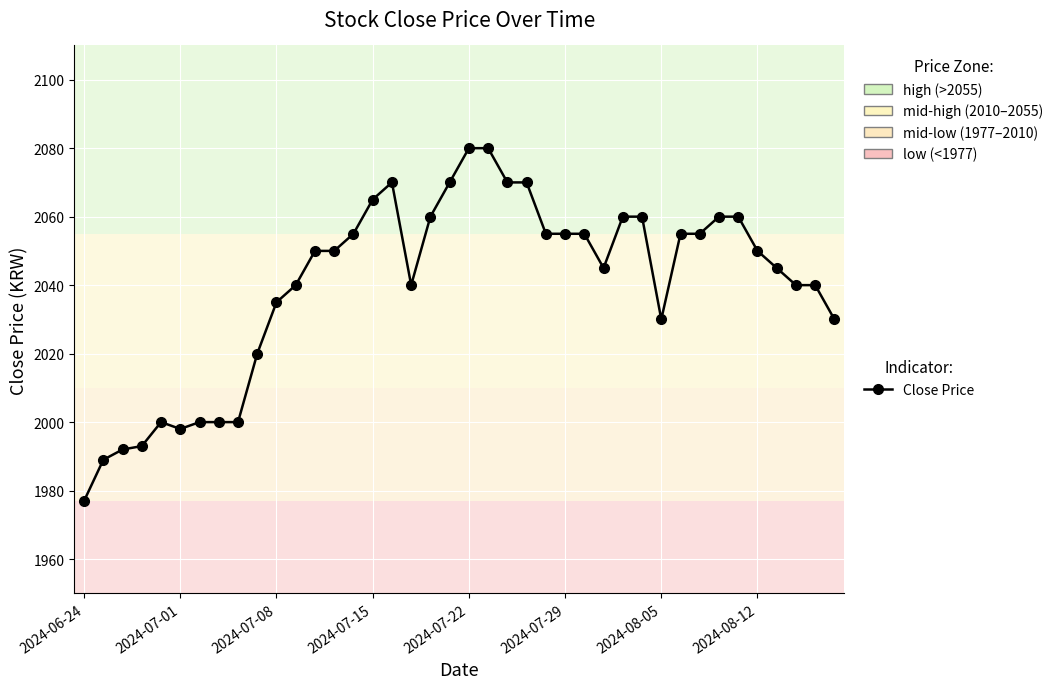

How many interior local peaks (higher than both neighbors) does the data have?

2